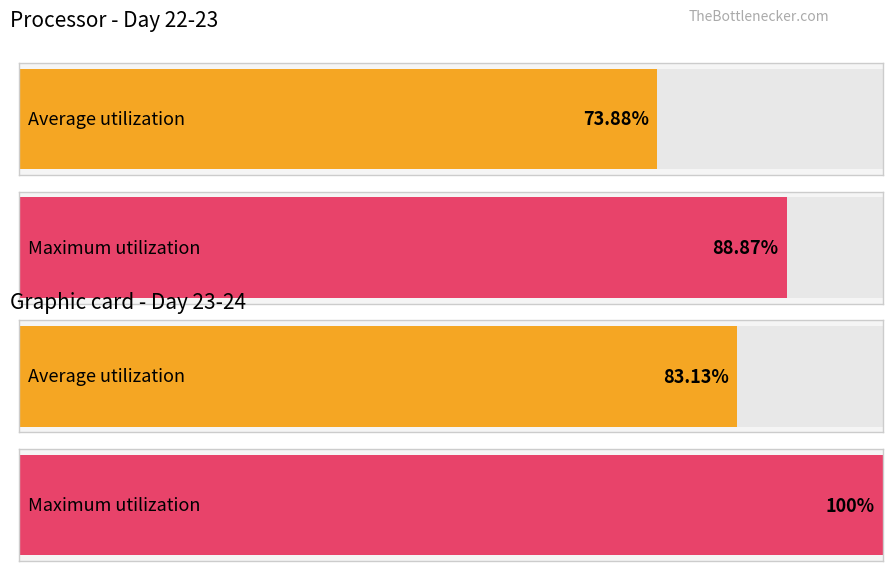

The Average utilization series shows 21.2 at 23. True or false?

False